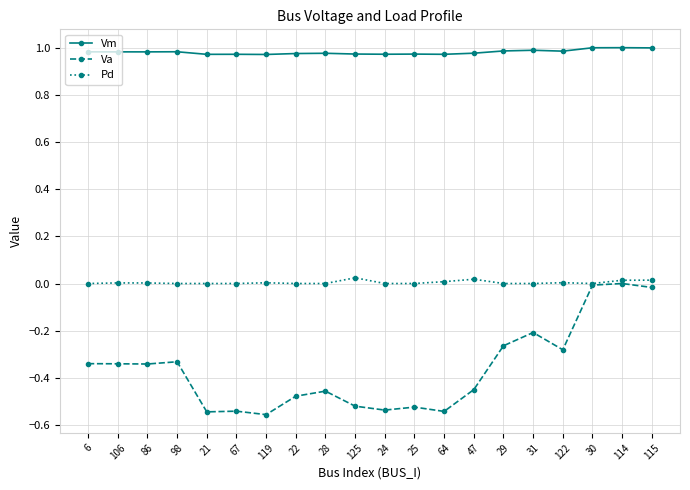

True or false: Vm and Pd intersect in this chart.

False